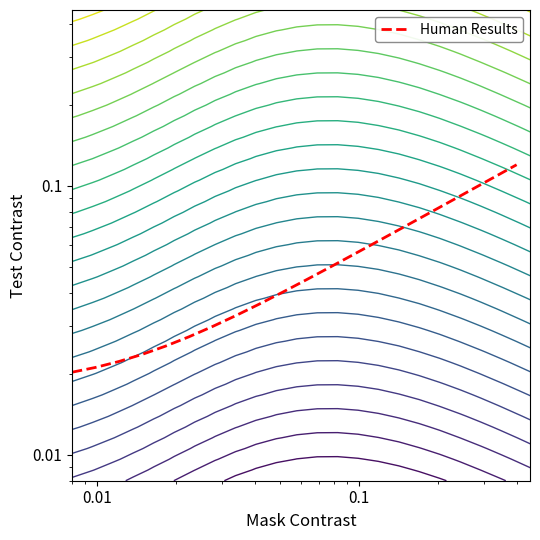

The value at 5 is 0.0. True or false?

False